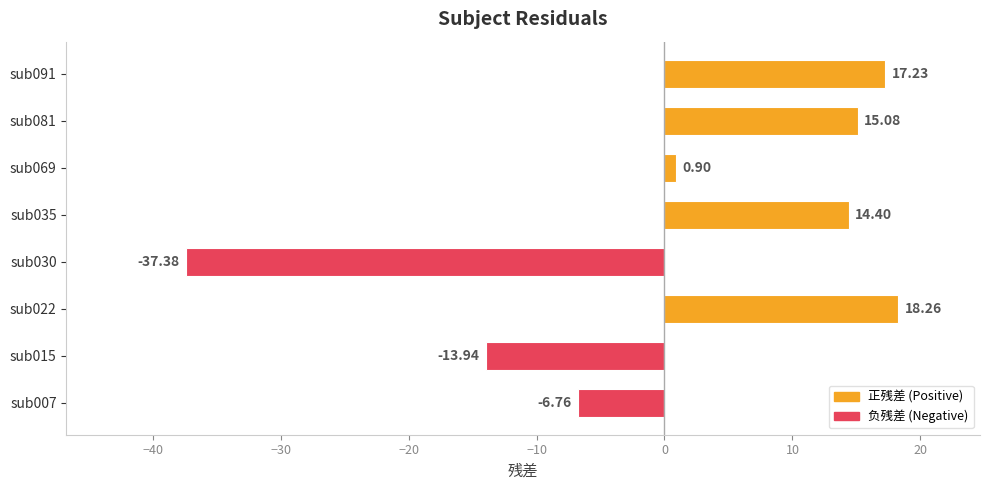

What is the change in value from sub030 to sub035?

+51.8